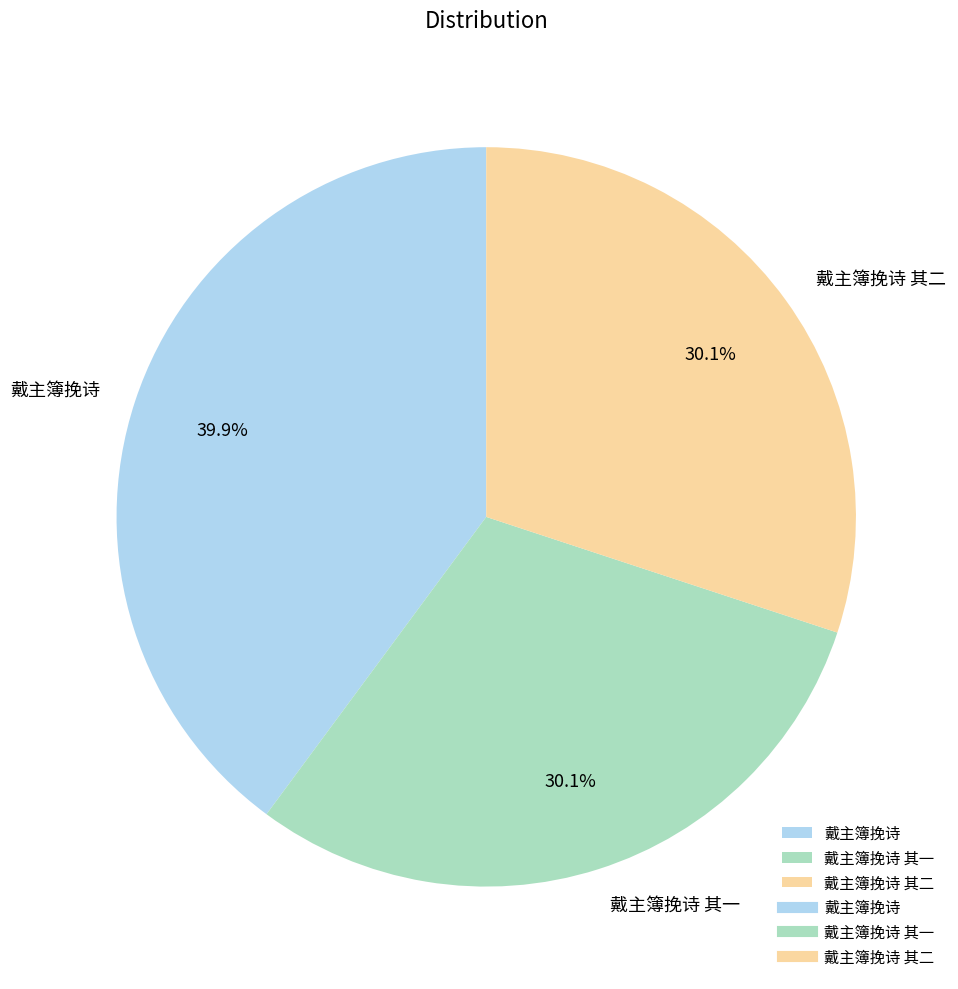

What percentage is the 戴主簿挽诗 其二 slice, to the nearest percent?

30%